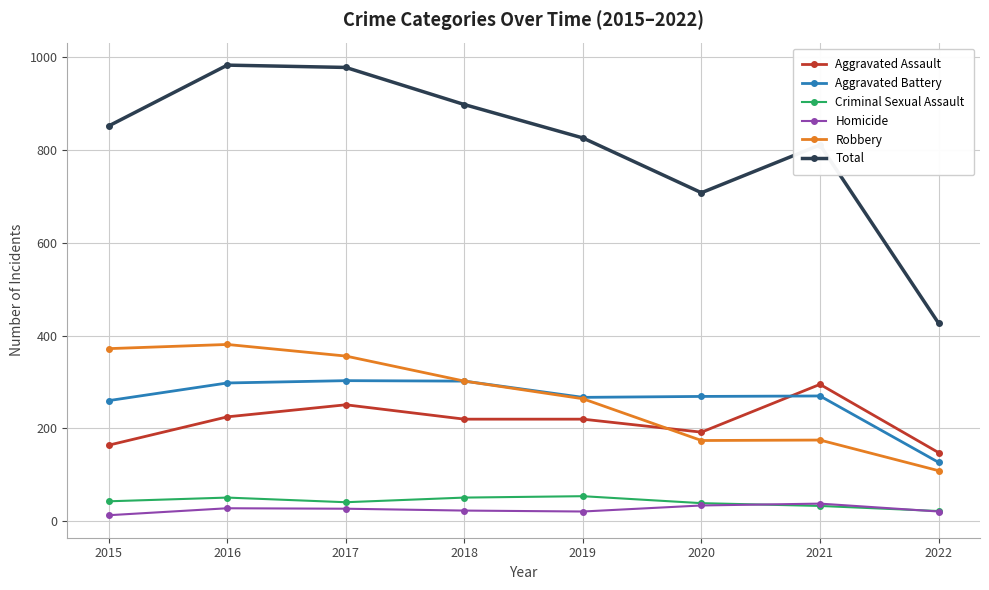

Count the number of categories in the chart.

8